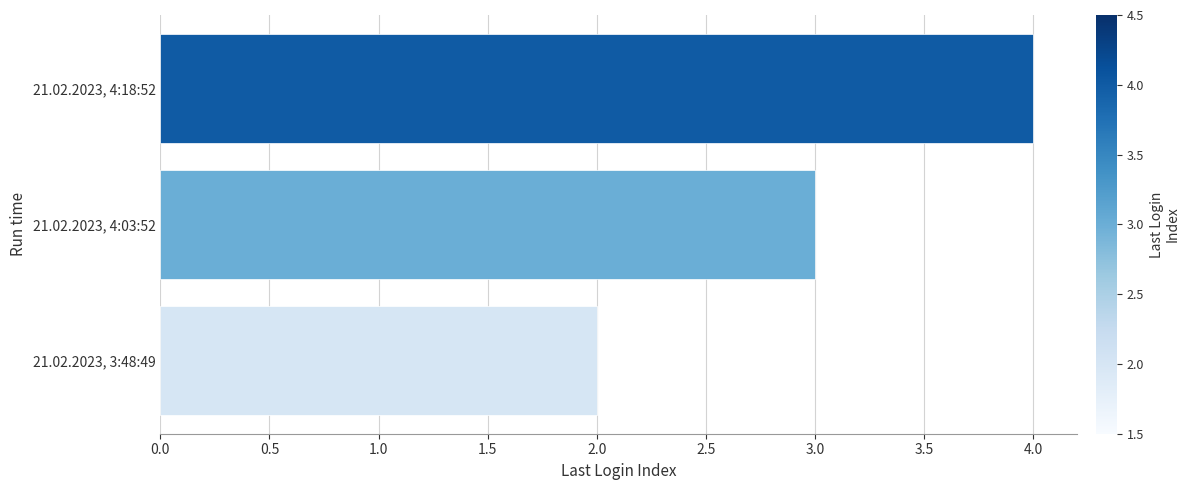

Are the bars grouped side by side (vs. stacked)?

No